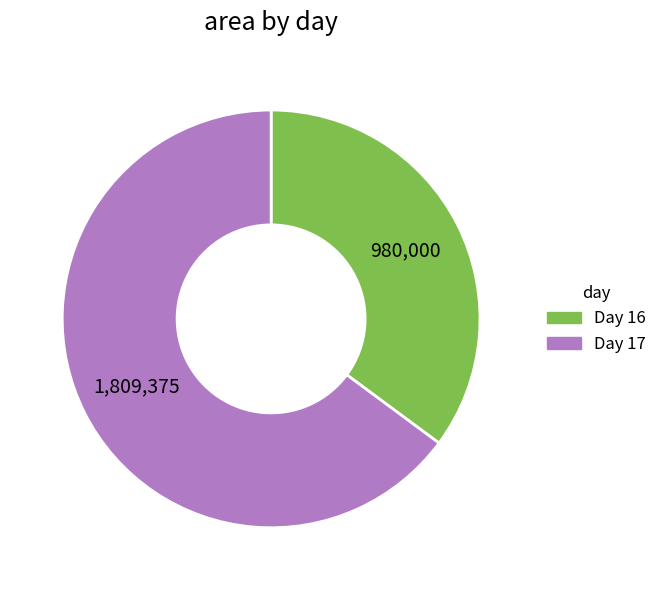

How many slices are in this pie chart?

2